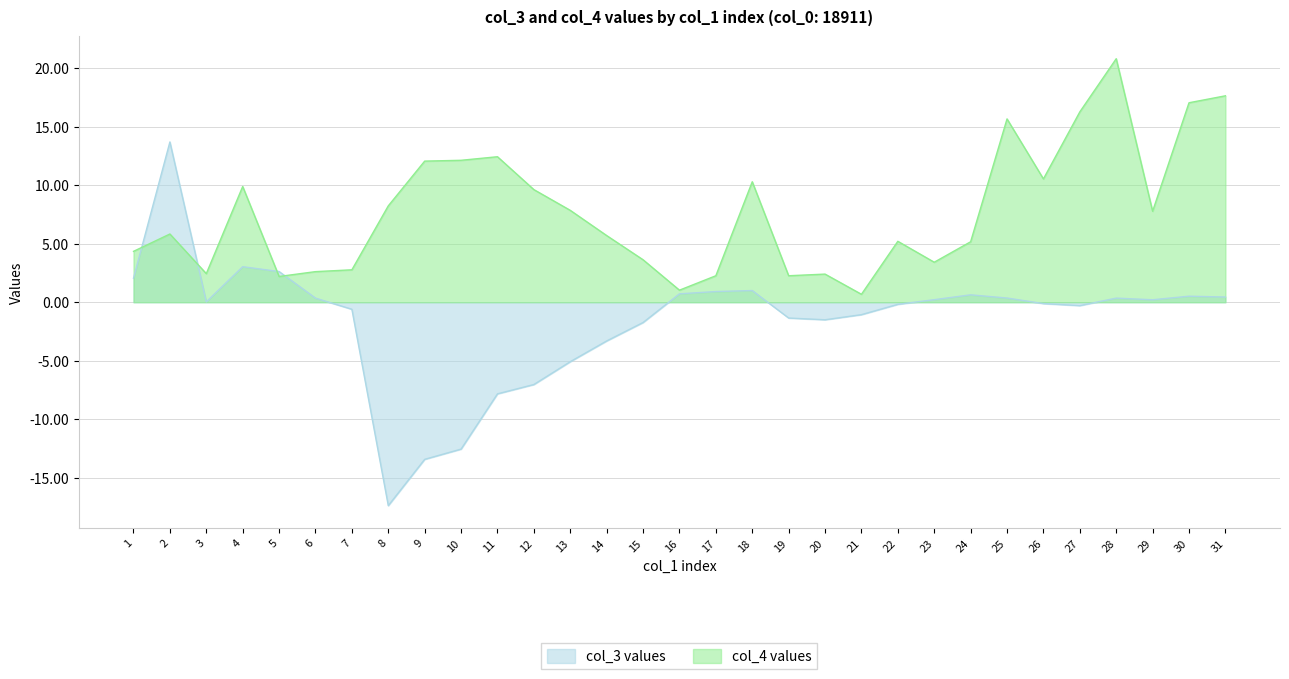

What is the difference between the second highest and minimum values in the col_4 series?

17.0